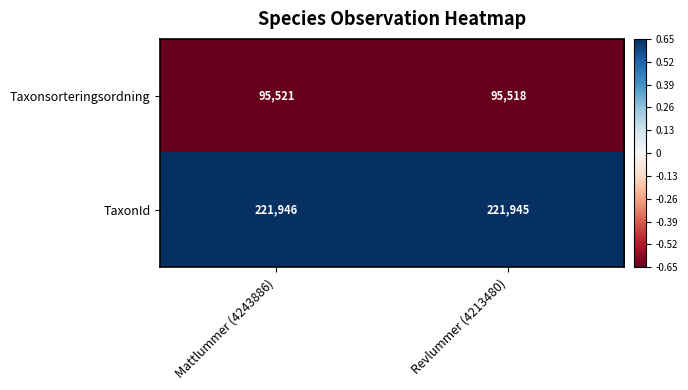

The value of TaxonId at Revlummer (4213480) is 221945. True or false?

True